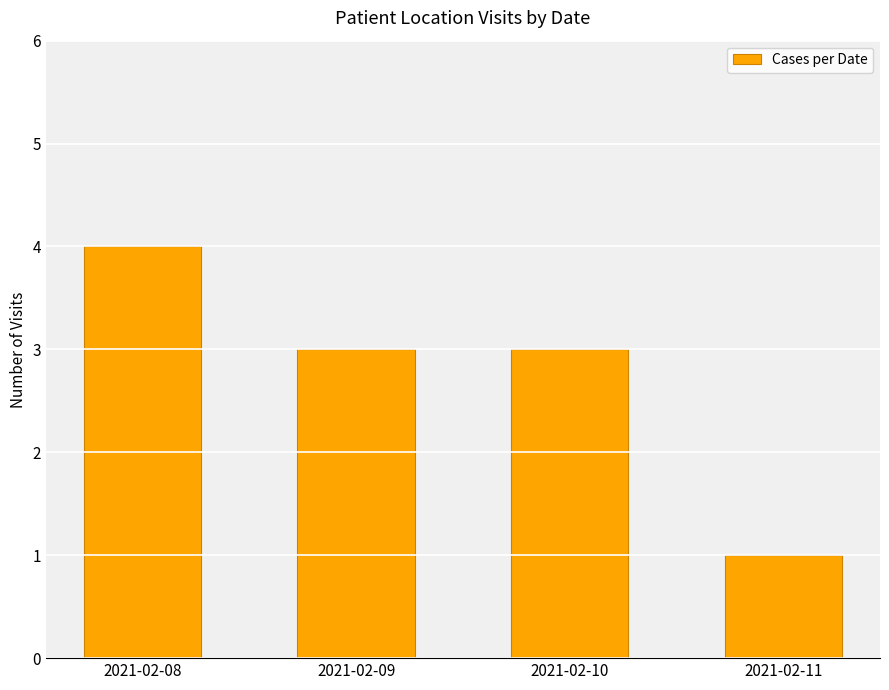

How many values are between 3 and 4?

3